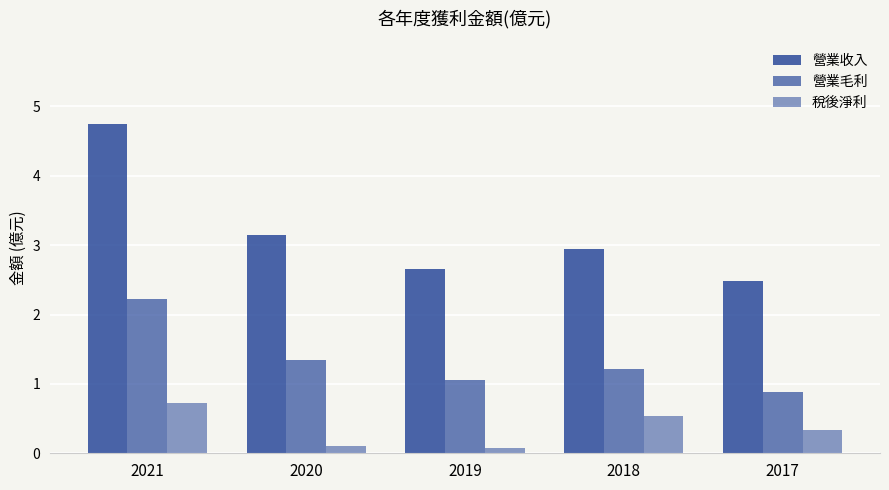

At 2017, list the series in order from smallest to largest.

稅後淨利, 營業毛利, 營業收入